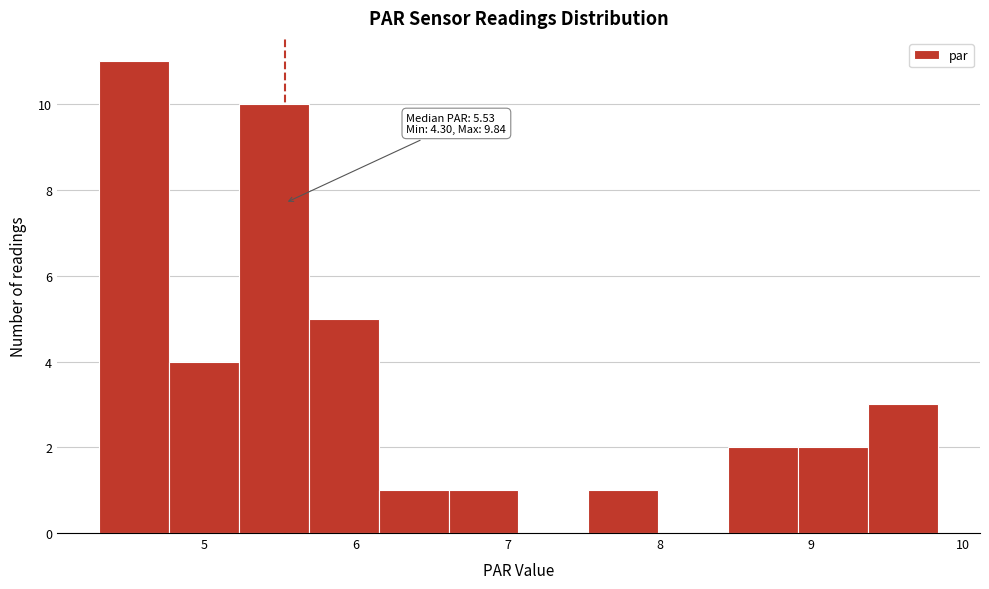

Which range on the x-axis has the tallest bar?

4.3 to 4.8